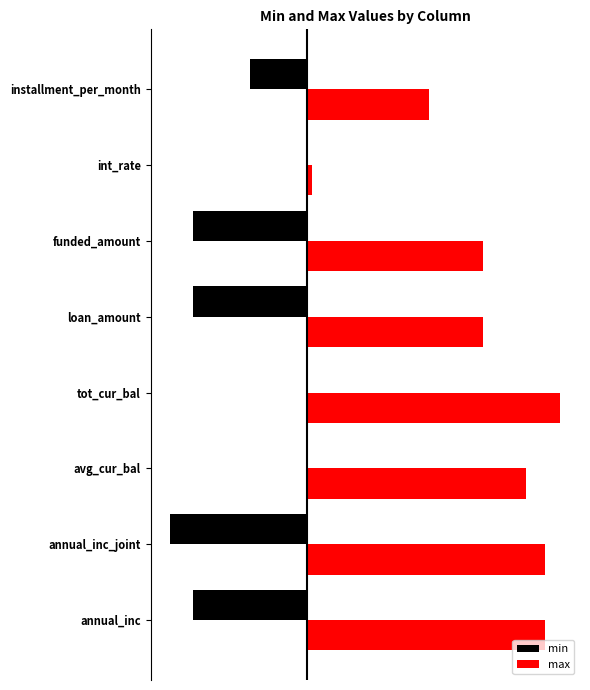

What are all the series names shown in the legend?

min, max